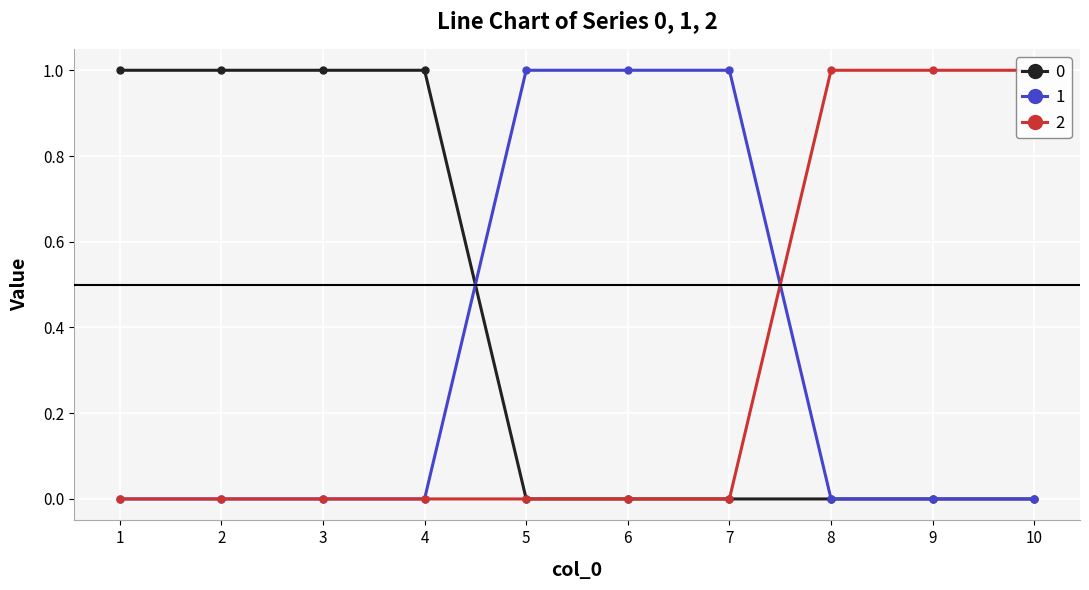

Between 5 and 8, which is larger?

5